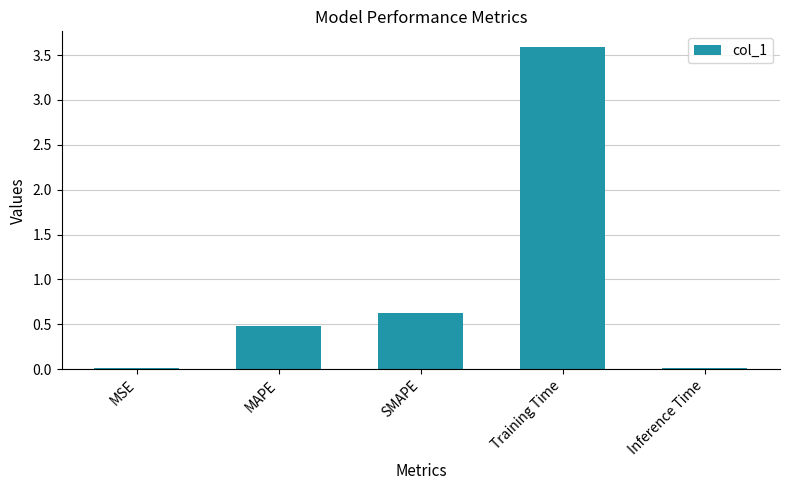

Between MSE and Training Time, which is larger?

Training Time